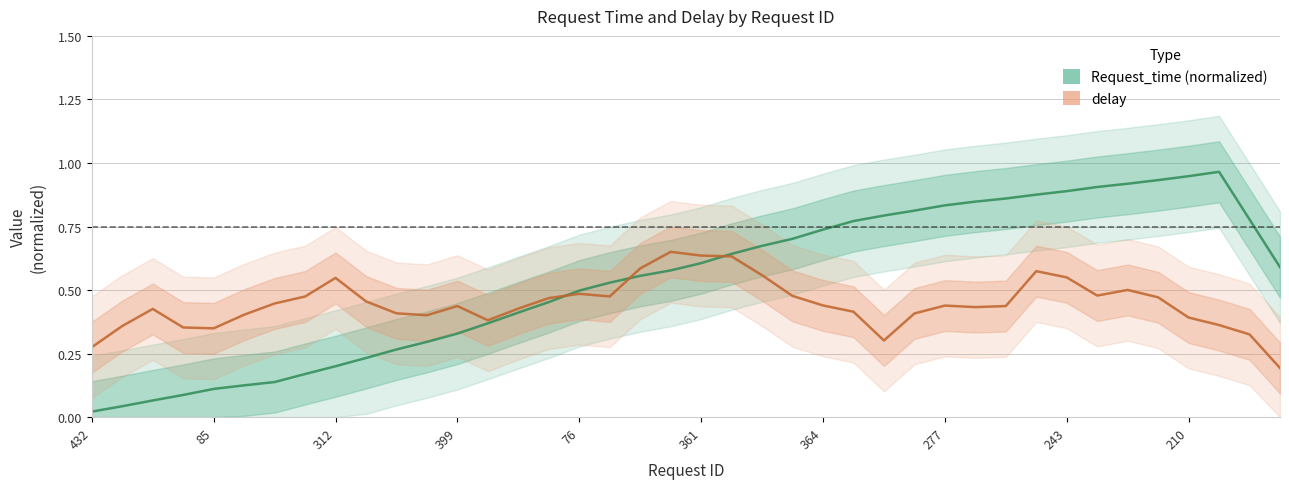

True or false: Request_time (normalized) has a value of 1.4 at 27.

False